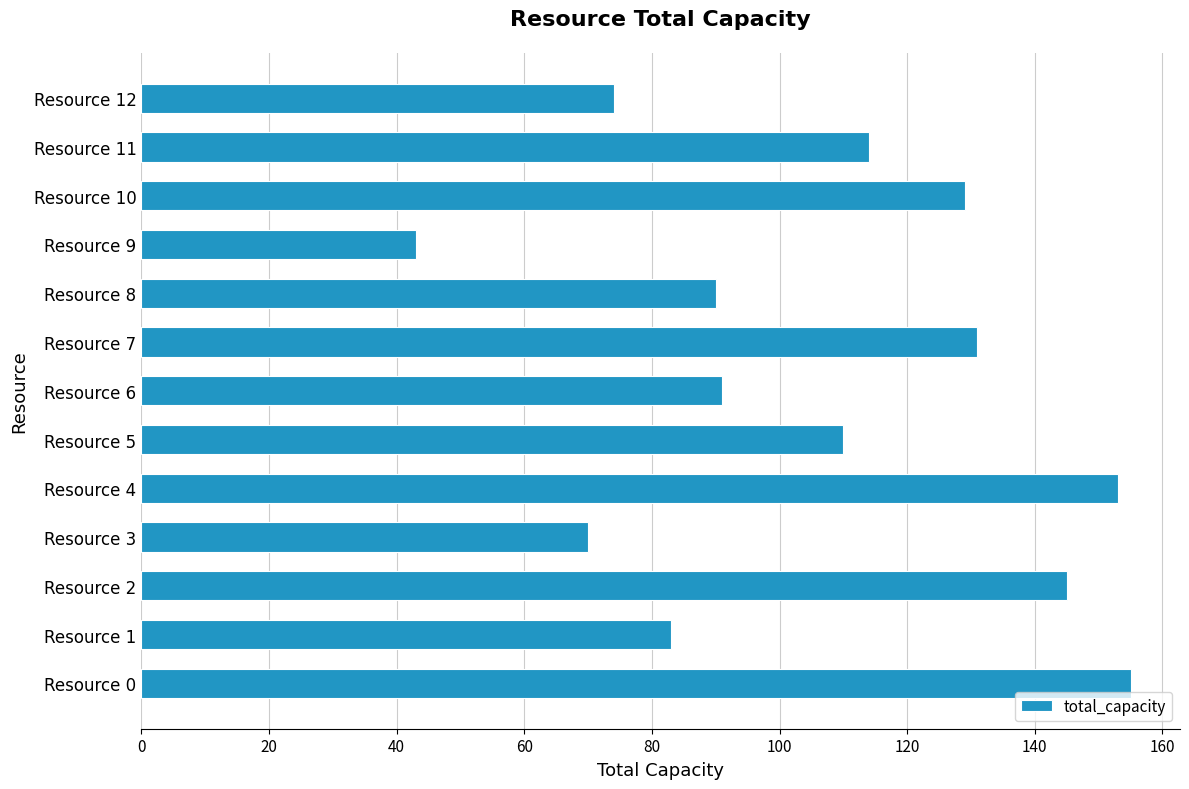

What is the difference between the second highest and minimum values?

110